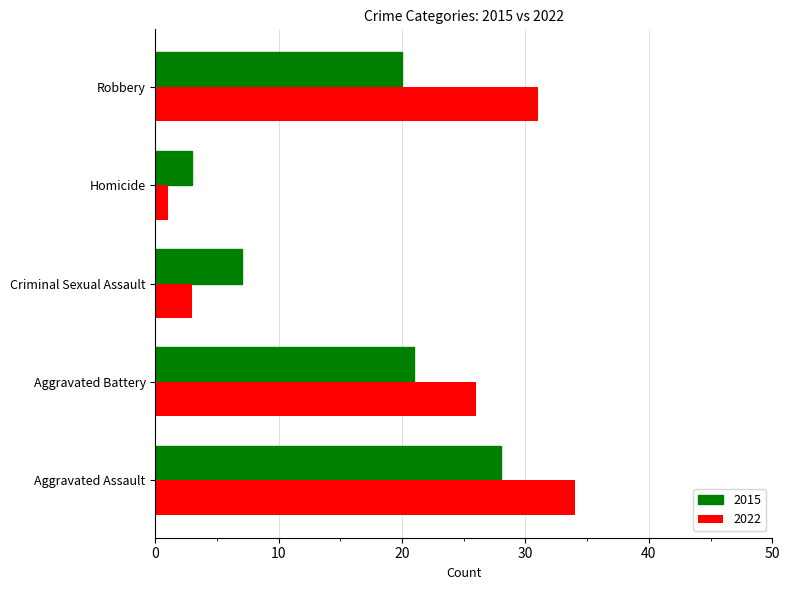

What is the total value across all series at Criminal Sexual Assault?

10